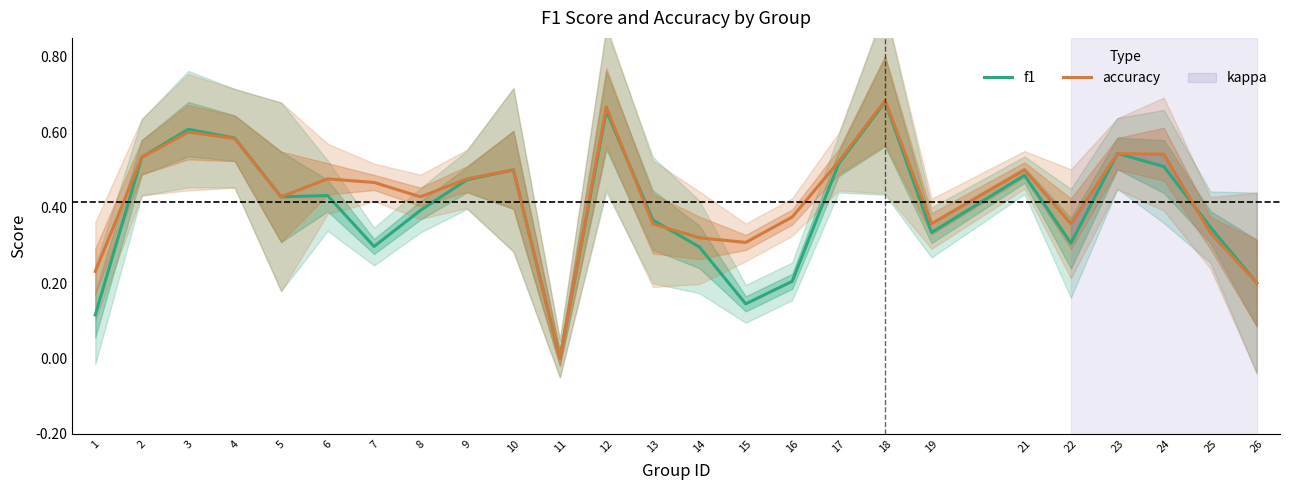

Reading left to right, transcribe all the data shown in this chart.

f1: 1=0.1	2=0.5	3=0.6	4=0.6	5=0.4	6=0.4	7=0.3	8=0.4	9=0.5	10=0.5	11=0.0	12=0.7	13=0.4	14=0.3	15=0.1	16=0.2	17=0.5	18=0.7	19=0.3	21=0.5	22=0.3	23=0.5	24=0.5	25=0.3	26=0.2
accuracy: 1=0.2	2=0.5	3=0.6	4=0.6	5=0.4	6=0.5	7=0.5	8=0.4	9=0.5	10=0.5	11=0.0	12=0.7	13=0.4	14=0.3	15=0.3	16=0.4	17=0.5	18=0.7	19=0.4	21=0.5	22=0.4	23=0.5	24=0.5	25=0.3	26=0.2